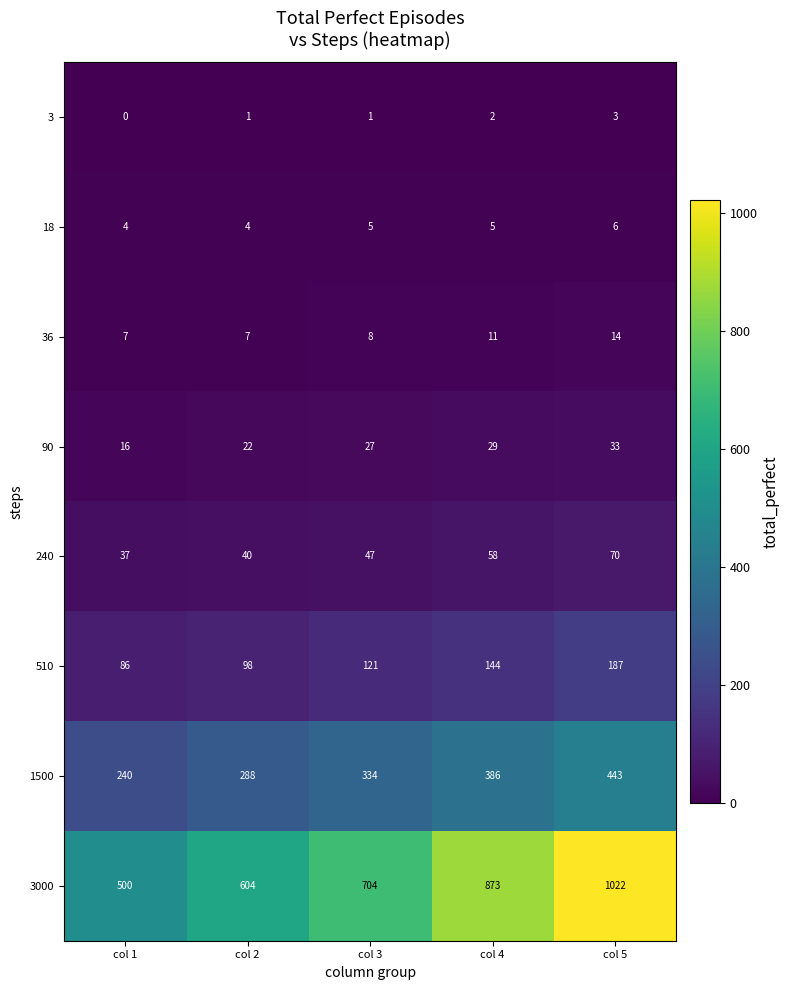

Is it true that 36 equals 7 at col 2?

True